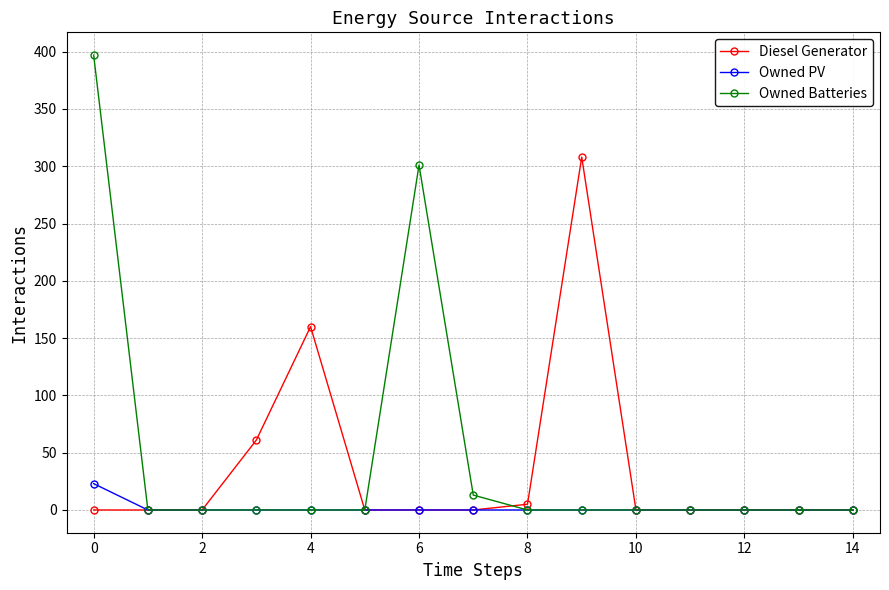

What are all the series names shown in the legend?

Diesel Generator, Owned PV, Owned Batteries